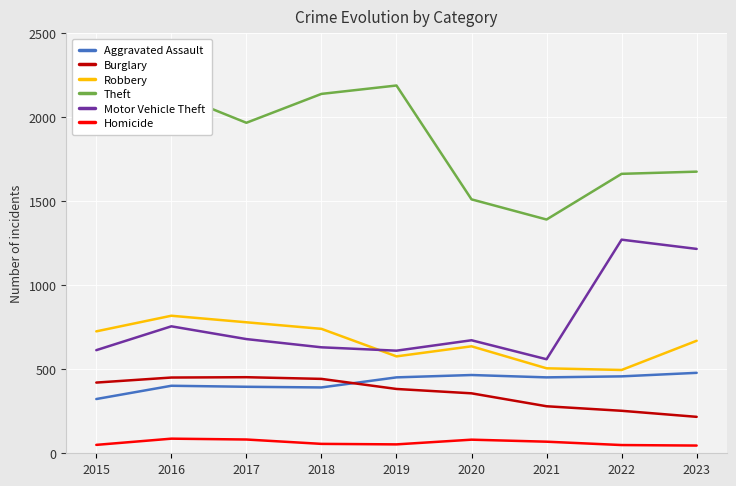

Where does the Motor Vehicle Theft series first go above 673?

2016